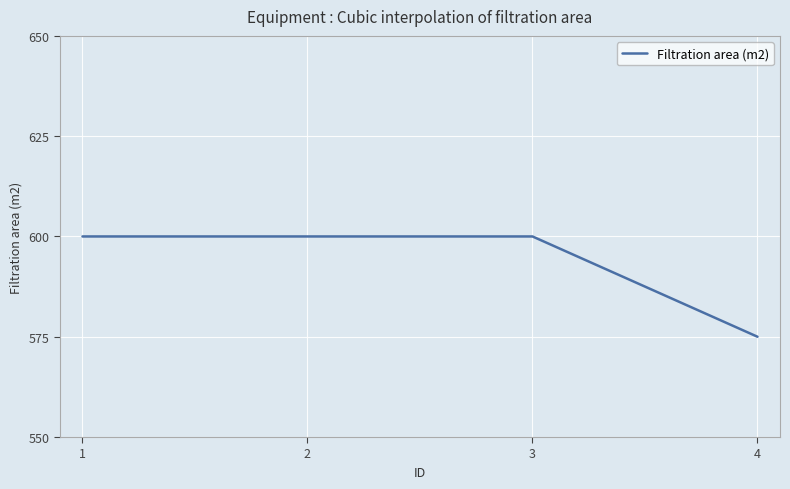

The value at 4 is 575. True or false?

True